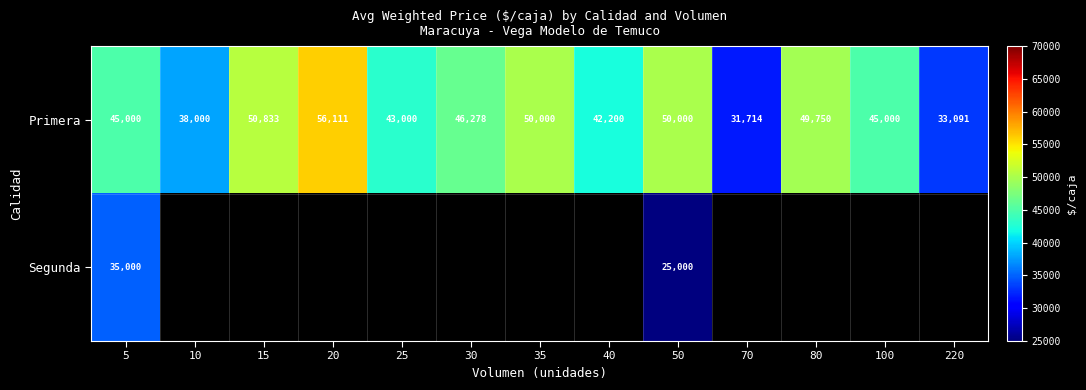

The Primera series shows 43000 at 25. True or false?

True